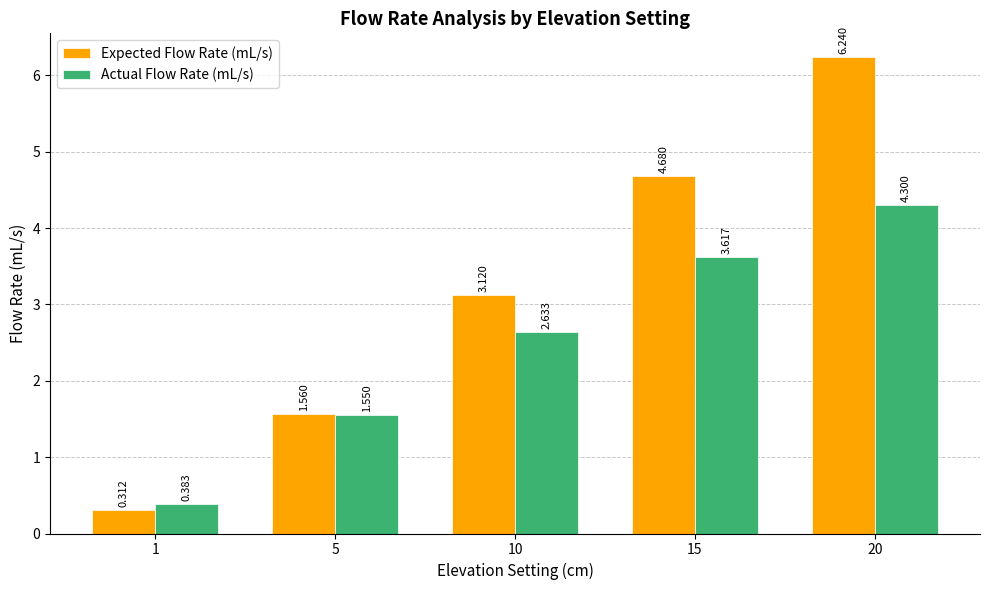

How many data points in Expected Flow Rate (mL/s) are above 3?

3